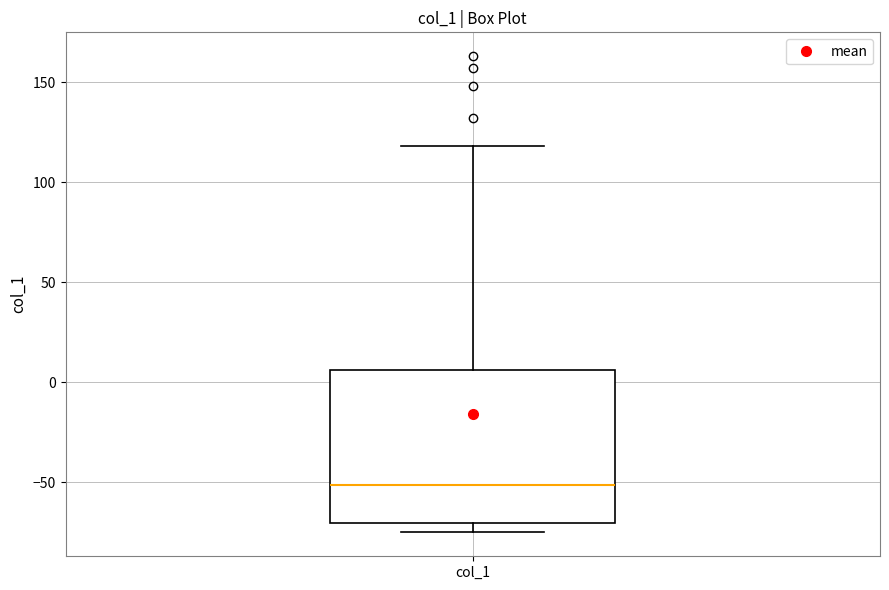

Where does the median line of the box for col_1 sit on the y-axis? The values are not printed on the chart, so give them approximately, as read against the axis.

-50